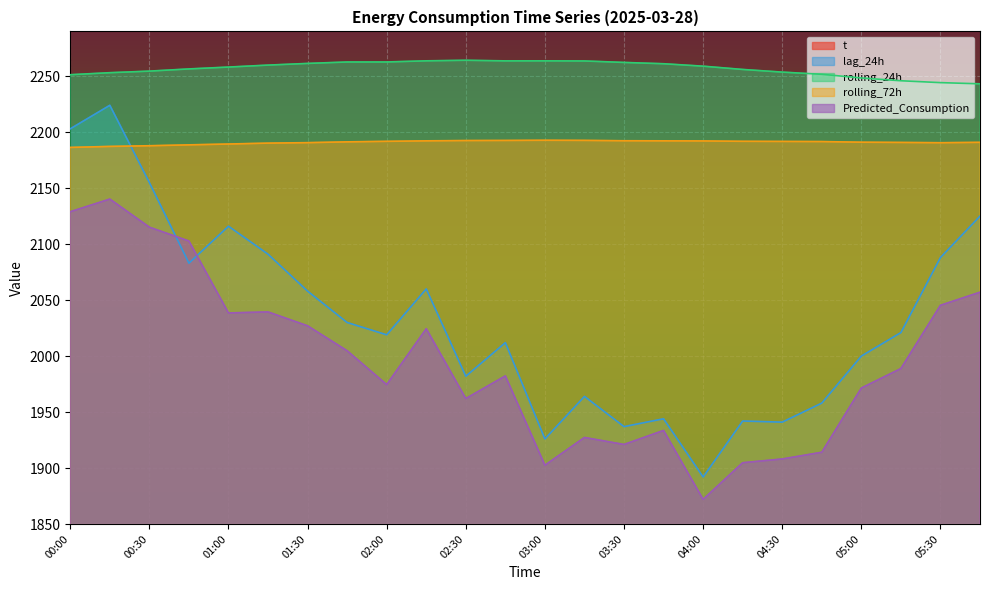

Reading left to right, what are all the values shown in this chart?

t: 6.9	6.8	6.6	6.5	6.4	6.2	6.1	5.9	5.8	5.7	5.5	5.4	5.3	5.2	5.1	5.1	5.0	4.9	4.9	4.8	4.7	4.7	4.6	4.5
lag_24h: 2203.0	2224.0	2155.0	2083.0	2116.0	2091.0	2058.0	2030.0	2019.0	2060.0	1982.0	2012.0	1926.0	1964.0	1937.0	1944.0	1892.0	1942.0	1941.0	1958.0	2000.0	2021.0	2088.0	2125.0
rolling_24h: 2251.3	2253.1	2254.5	2256.5	2258.1	2259.9	2261.4	2262.7	2262.7	2263.7	2264.2	2263.7	2263.7	2263.6	2262.3	2261.1	2258.9	2256.0	2253.6	2251.7	2248.4	2245.9	2244.2	2243.2
rolling_72h: 2186.4	2187.3	2187.9	2188.7	2189.4	2190.2	2190.6	2191.3	2191.8	2192.2	2192.5	2192.6	2192.8	2192.6	2192.3	2192.3	2192.2	2191.8	2191.7	2191.6	2191.0	2190.8	2190.6	2190.9
Predicted_Consumption: 2128.9	2140.2	2115.1	2102.8	2038.5	2039.4	2027.0	2004.7	1974.5	2024.5	1962.1	1982.3	1902.5	1927.3	1921.1	1933.6	1872.0	1904.8	1908.1	1914.1	1971.5	1988.9	2045.4	2057.1